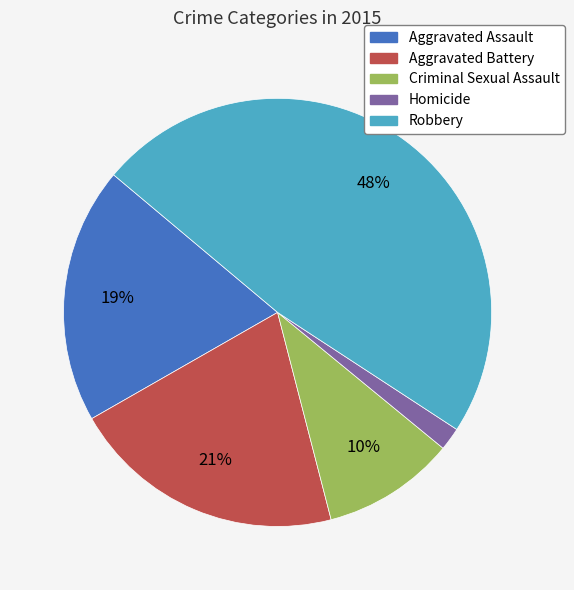

Which slice is the largest?

Robbery